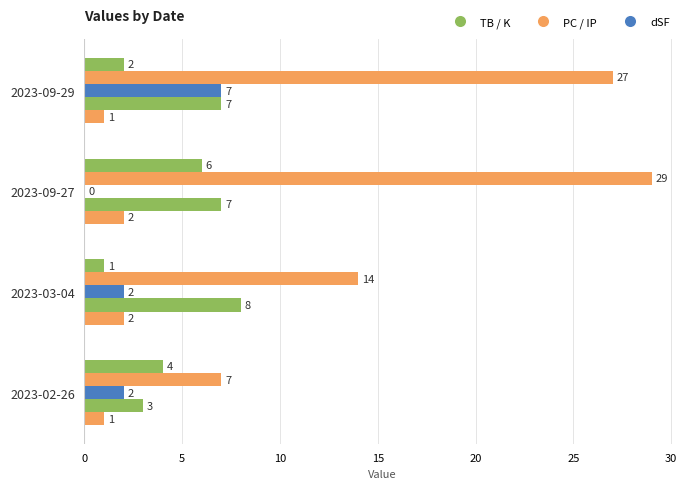

How many data points does each series have?

4